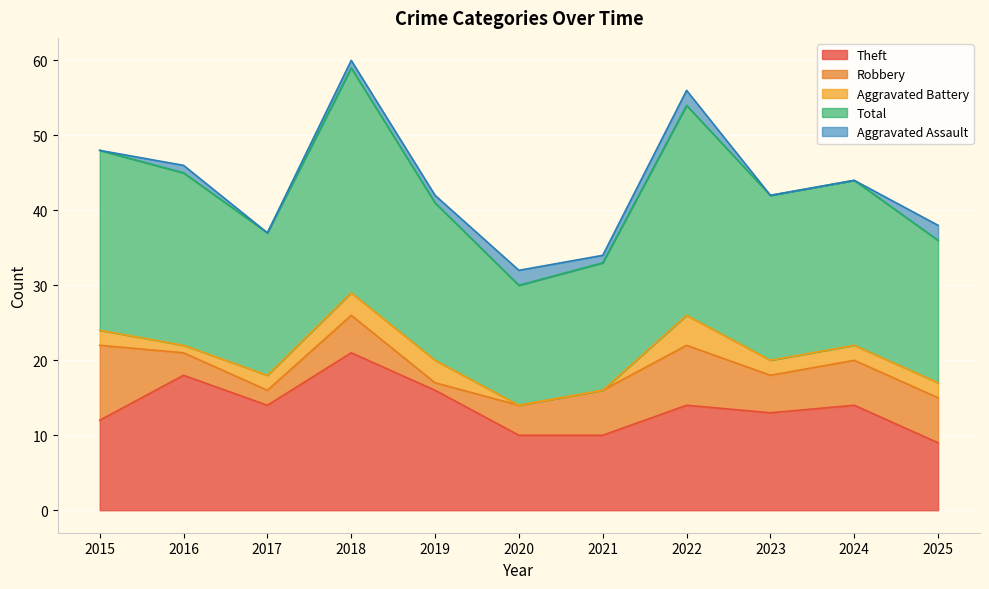

Rank the series at 2024 from lowest to highest value.

Aggravated Assault, Aggravated Battery, Robbery, Theft, Total